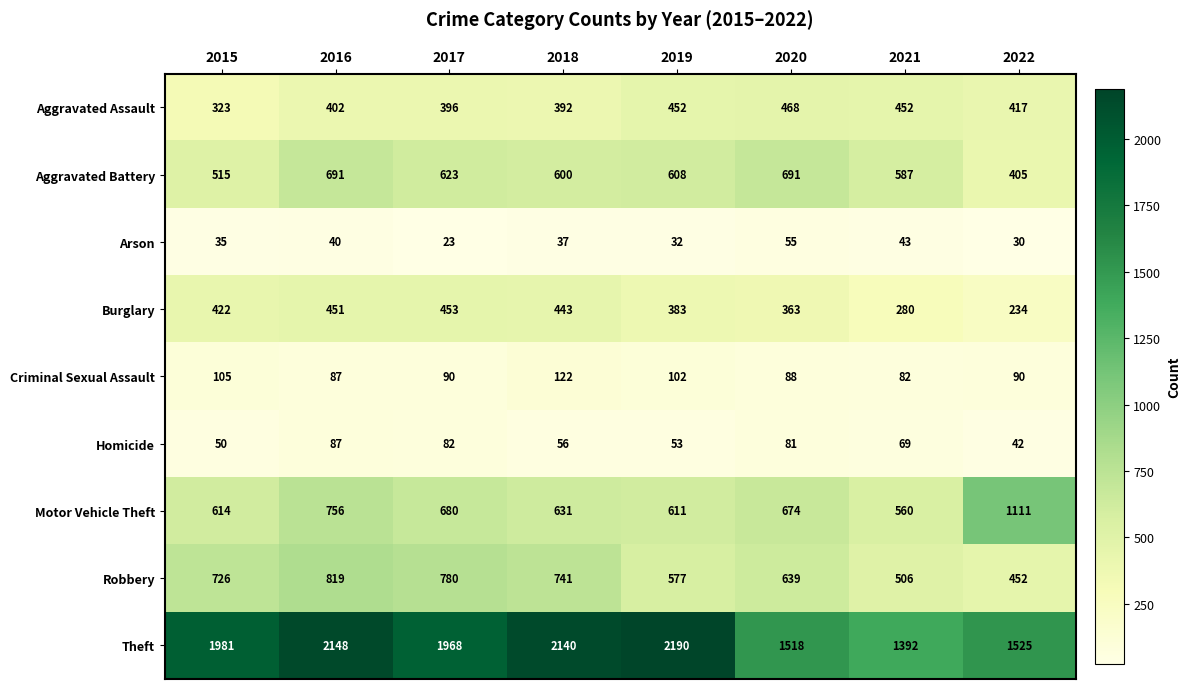

How many distinct data groups are displayed?

9